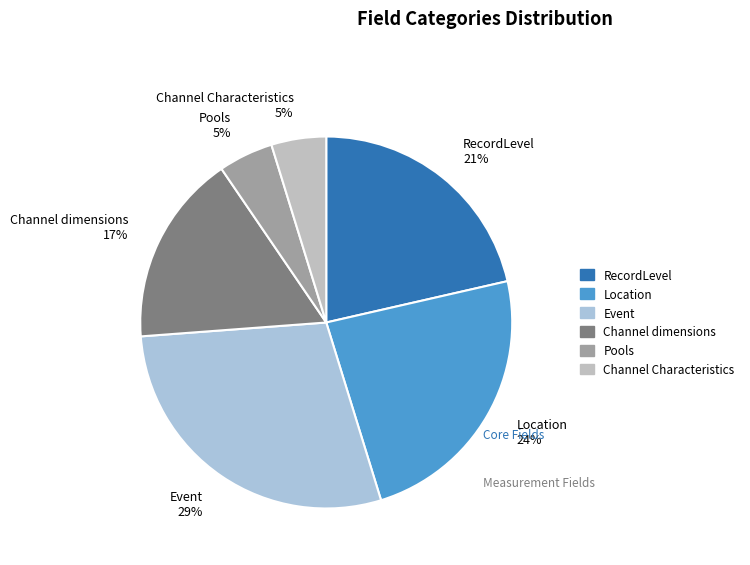

To the nearest percent, what percentage of the pie is RecordLevel?

21%